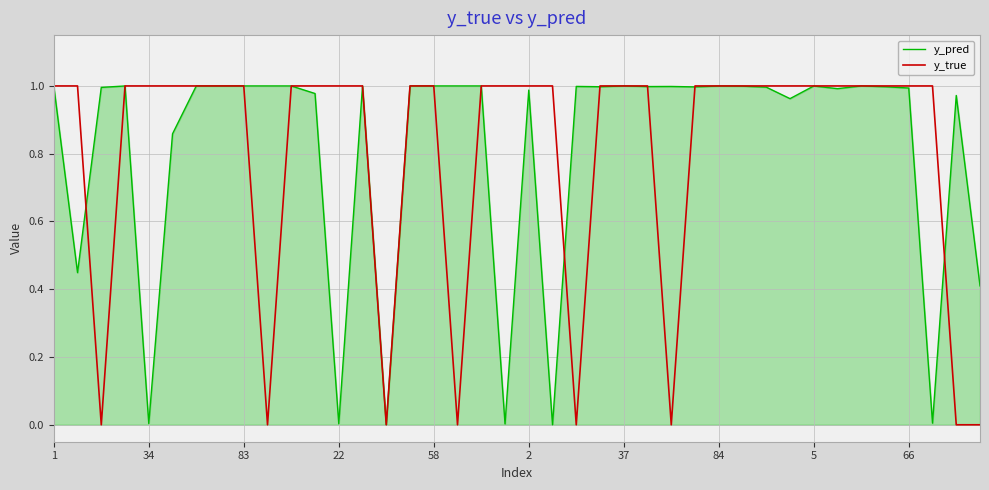

Which series has the largest range (max minus min)?

y_true